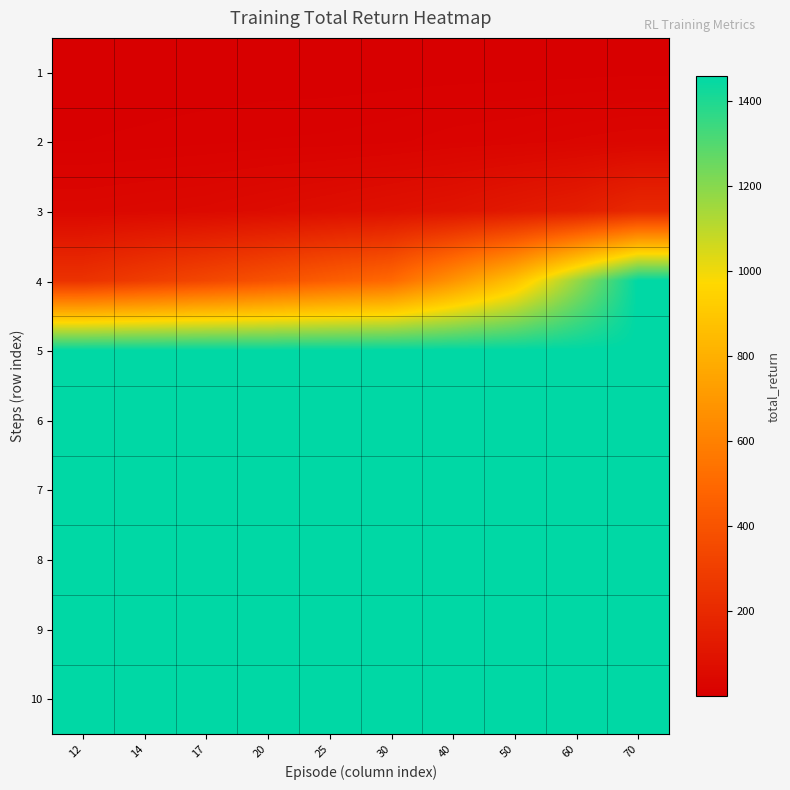

Rank the series by their maximum value, from lowest to highest.

1, 2, 3, 4, 5, 6, 7, 8, 9, 10